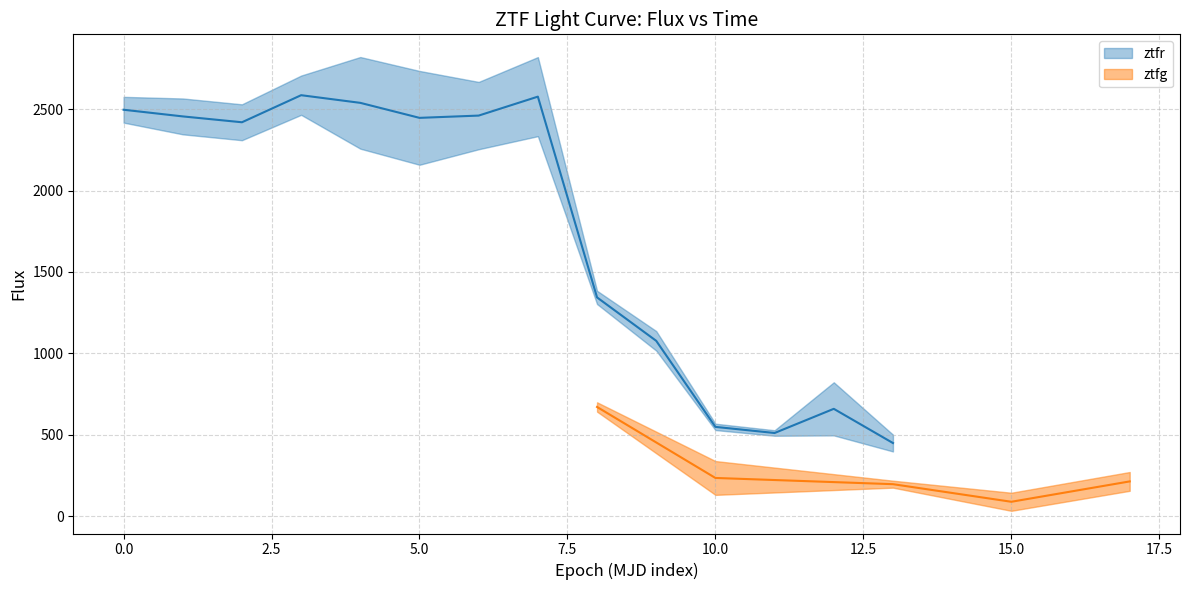

Between 2 and 12, which is larger?

2